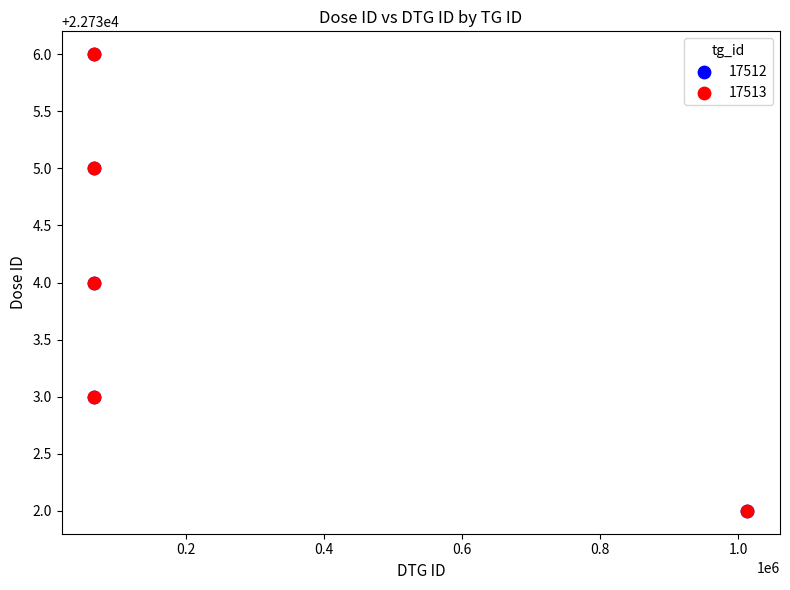

What are all the series names shown in the legend?

17512, 17513